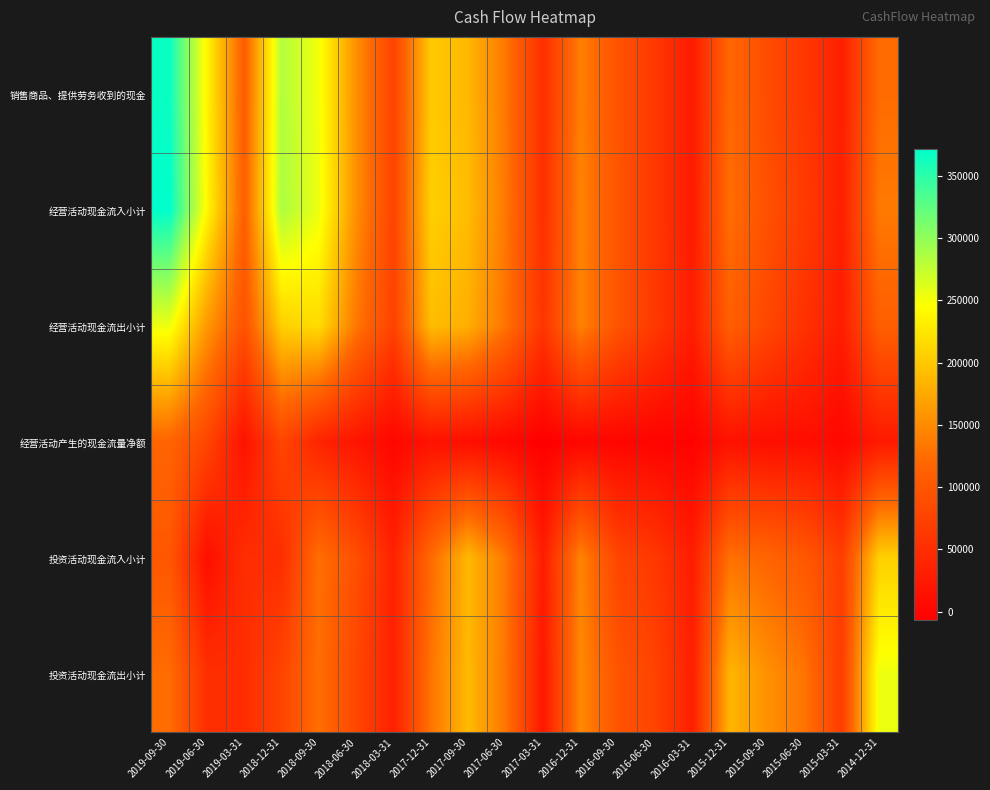

What is the difference between the highest and lowest values at 2016-06-30?

77965